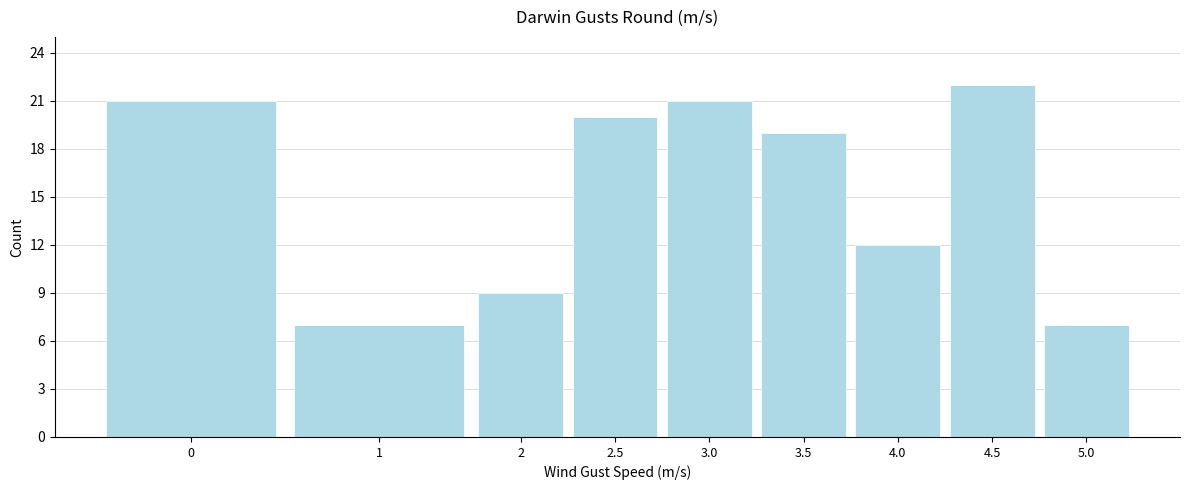

Reading left to right, extract all data points from this chart.

21	7	9	20	21	19	12	22	7